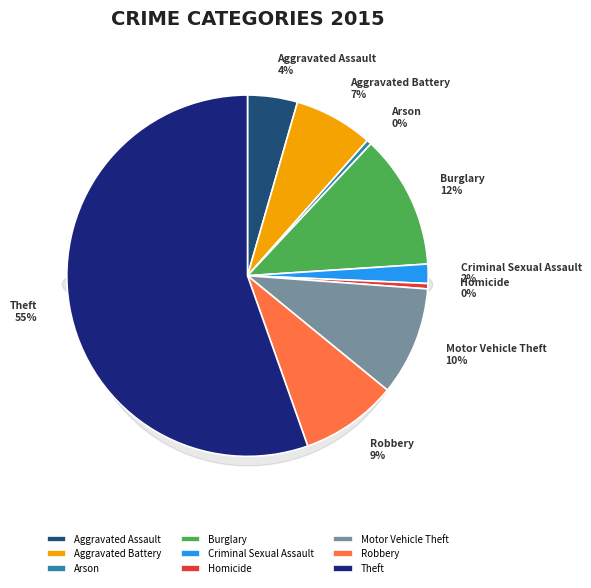

True or false: Homicide accounts for 0% of the total.

True